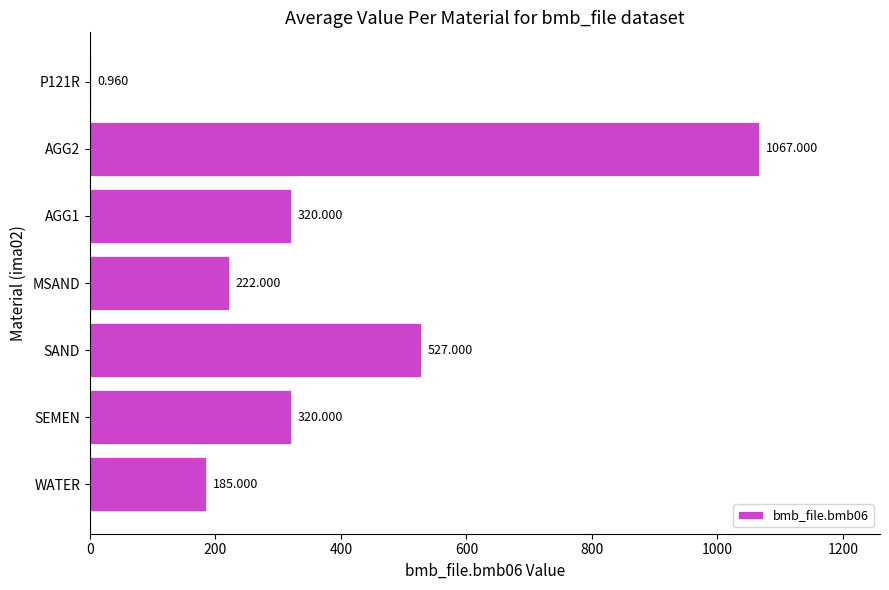

Between SAND and MSAND, which is larger?

SAND